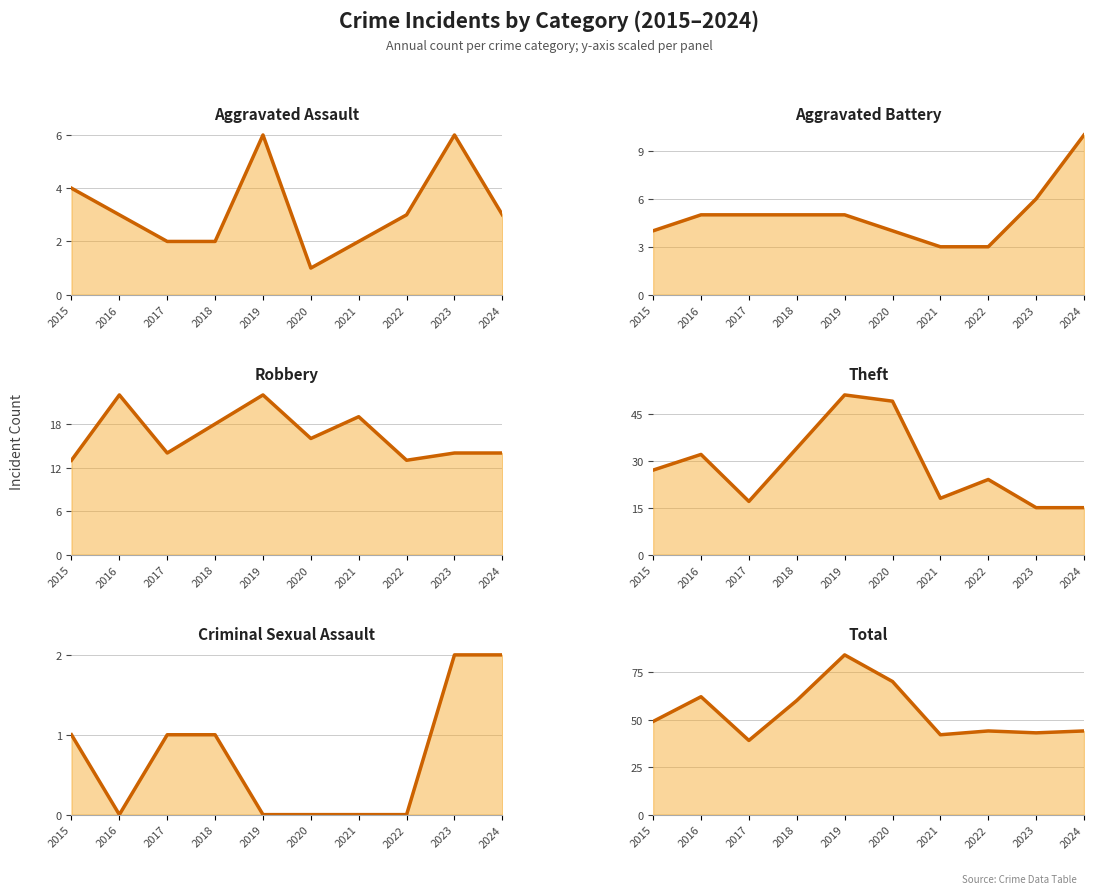

What is the total value across all series at 2019?

168